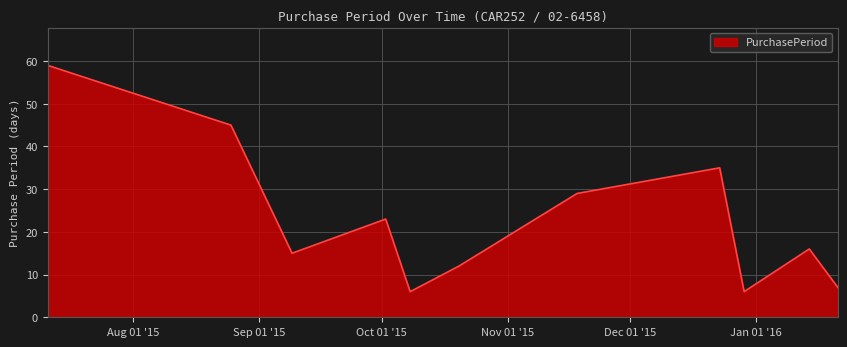

What is the difference between the maximum and minimum values?

53